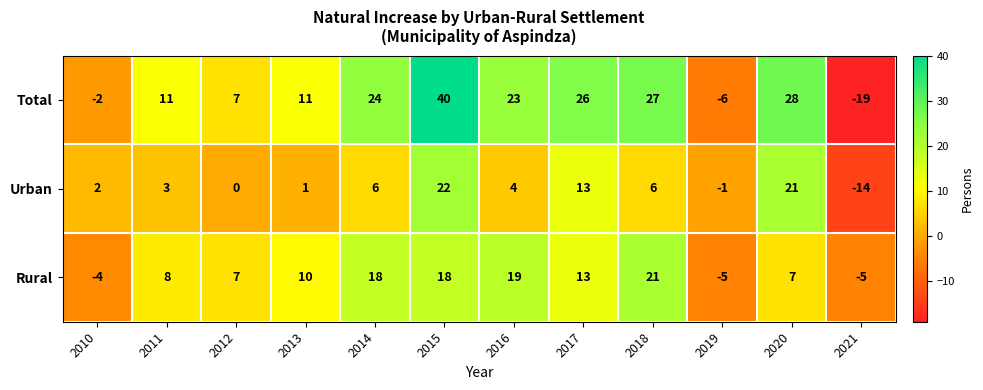

At which label does Urban first exceed 4?

2014